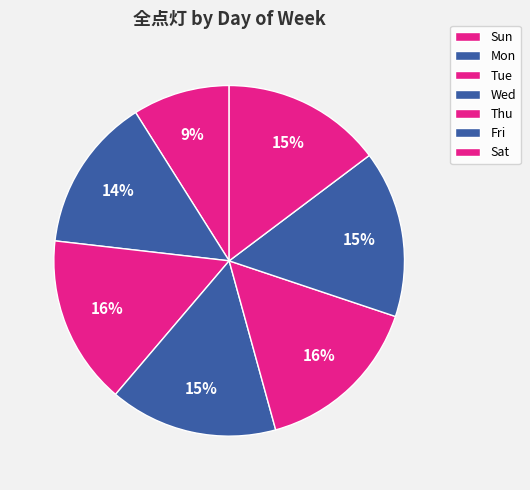

How many segments does this pie chart have?

7